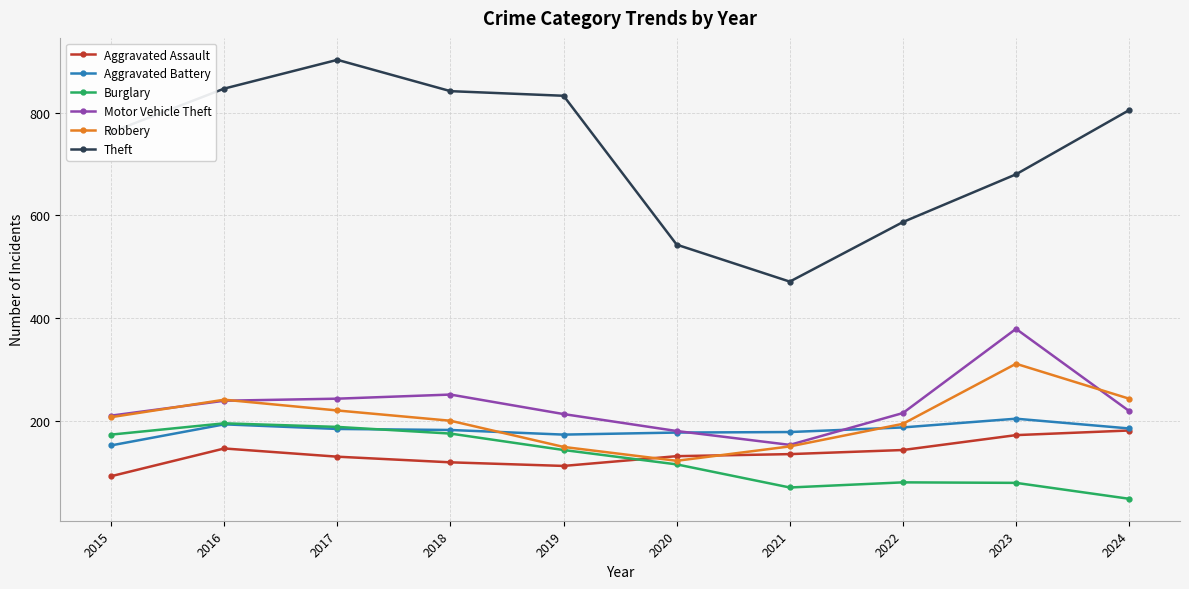

What is the value of the Motor Vehicle Theft point at the 5th from the left?

213